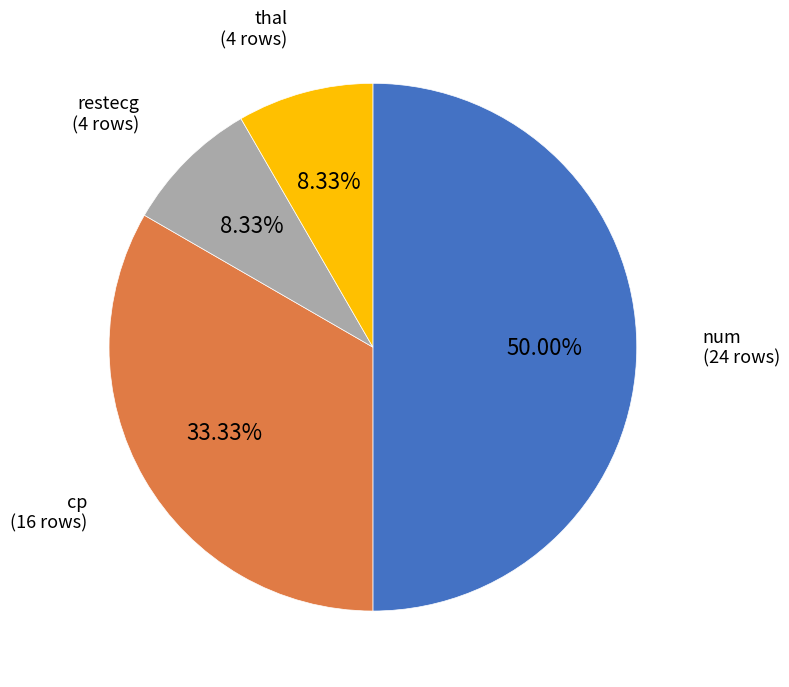

What is the ratio of the value at thal to the value at restecg?

1.0